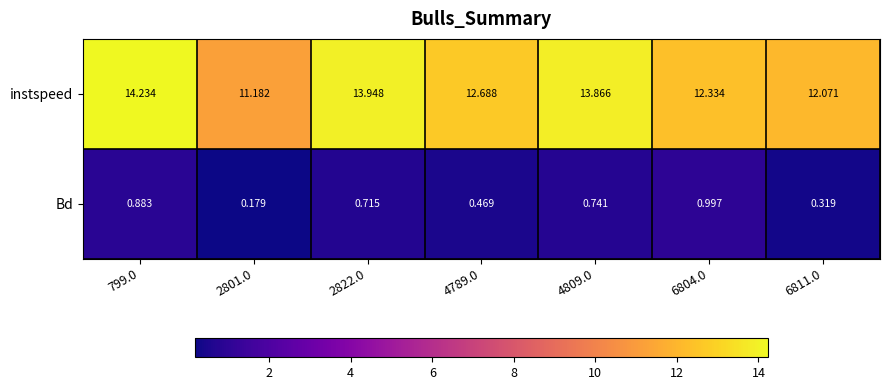

Is the value of Bd at 2822.0 greater than the value of instspeed at 2801.0?

No